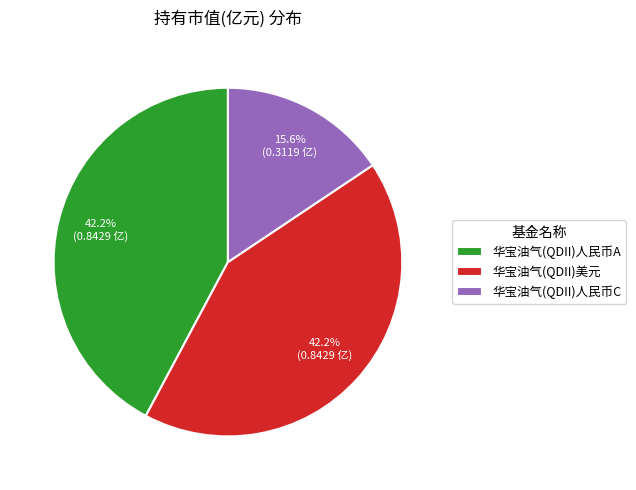

To the nearest percent, what portion does 华宝油气(QDII)美元 represent?

42%